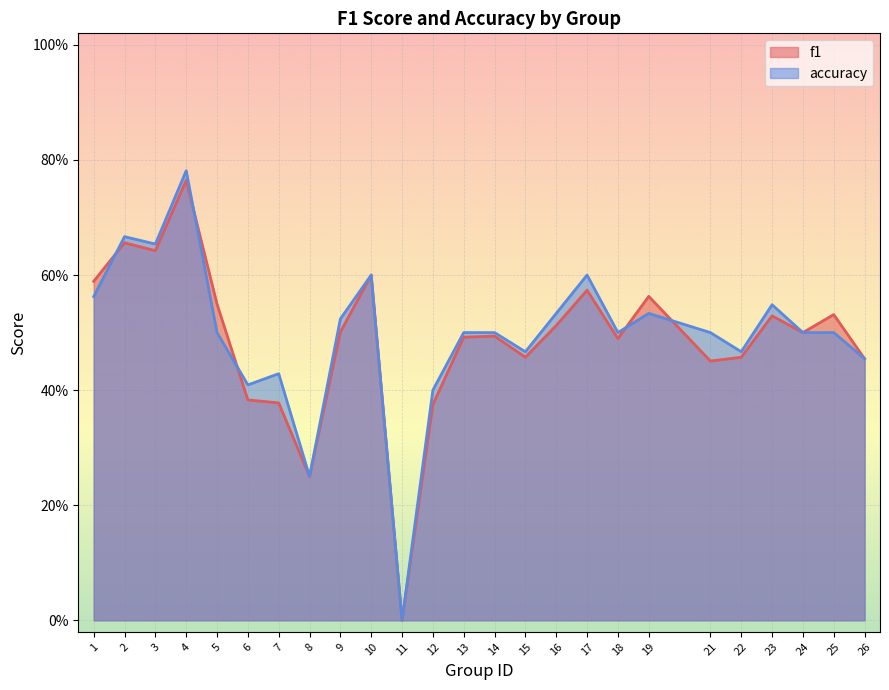

How many times do accuracy and f1 cross each other?

5